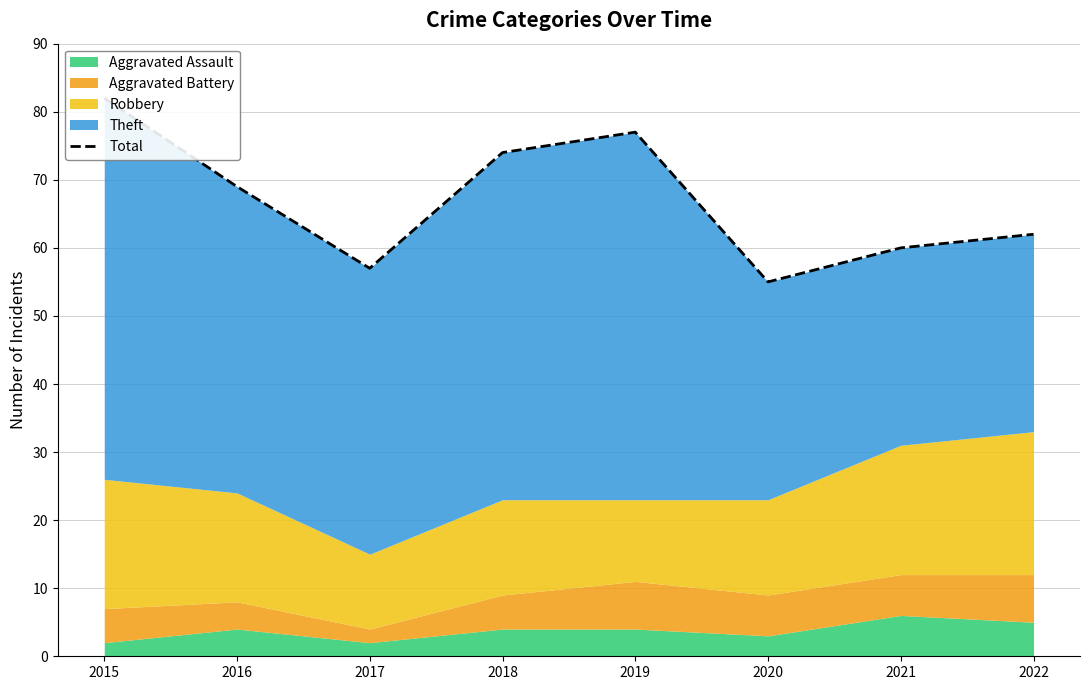

What is the difference between the values at 2019 and 2021?

17